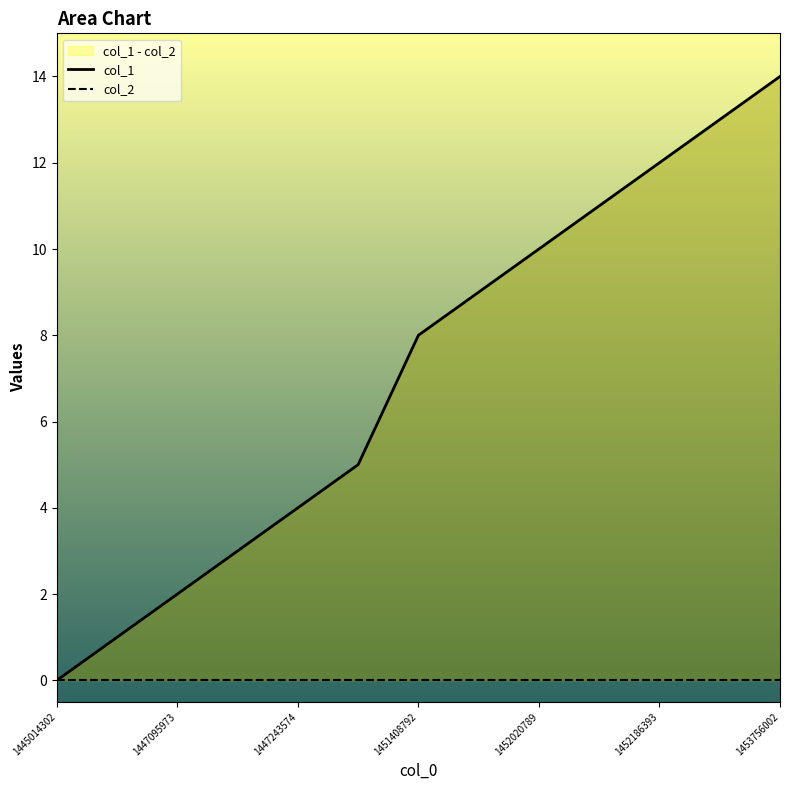

Which label corresponds to the smallest value in the chart?

1445014302